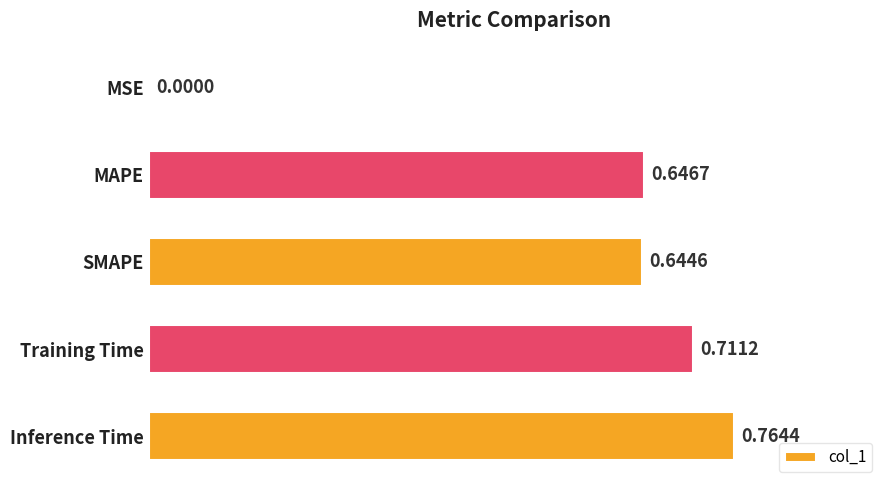

Which label corresponds to the largest value in the chart?

Inference Time